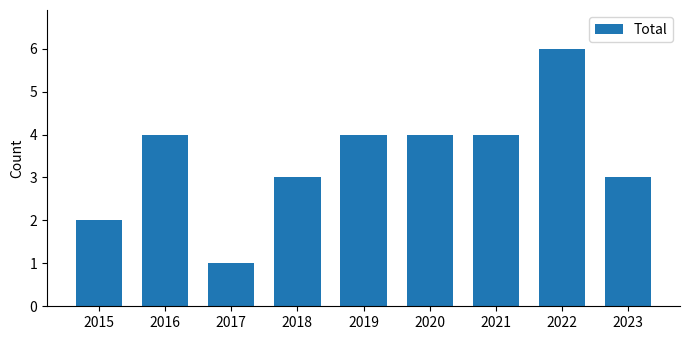

Count the number of categories in the chart.

9